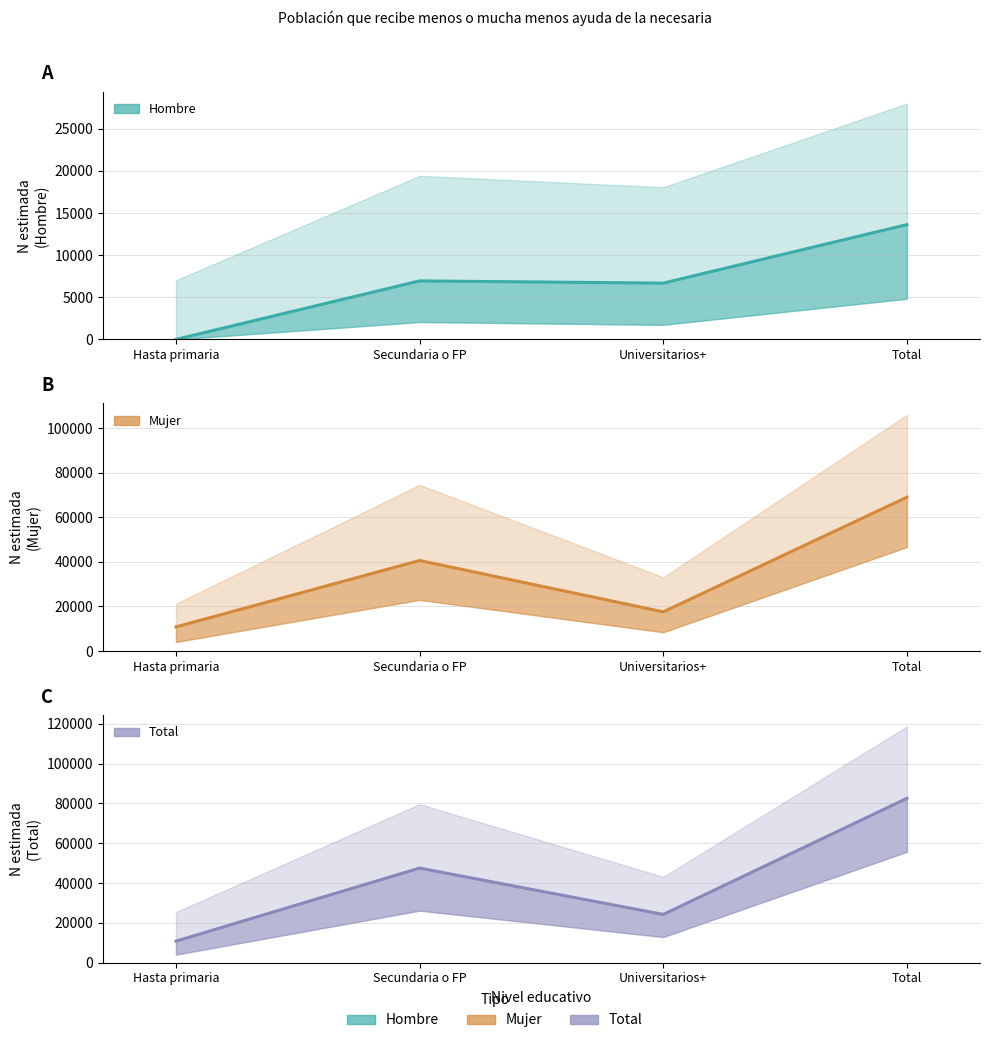

What position from the right is Universitarios+?

2